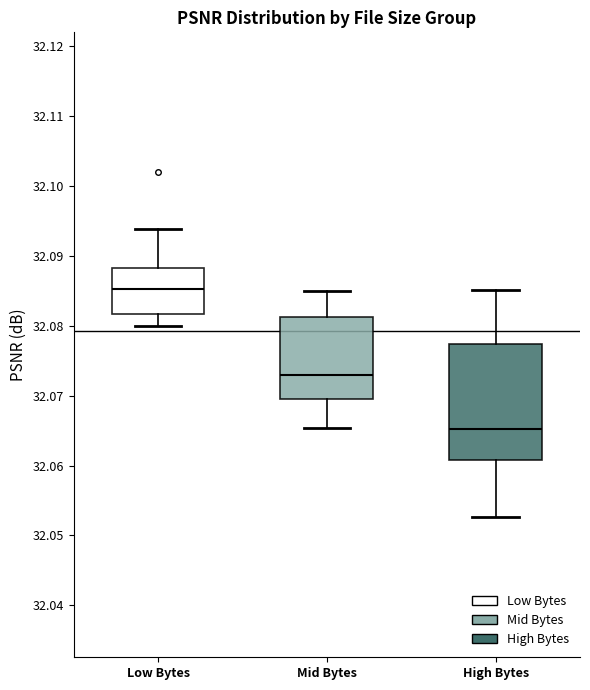

Reading left to right, transcribe this box plot: for each box, give where its median line is, the range the box spans, and where its two whiskers end, as read against the y-axis. The values are not printed on the chart, so give them approximately, as read against the axis.

Low Bytes: median 32.085, box 32.082 to 32.088, whiskers 32.080 to 32.094
Mid Bytes: median 32.073, box 32.070 to 32.081, whiskers 32.065 to 32.085
High Bytes: median 32.065, box 32.061 to 32.077, whiskers 32.053 to 32.085